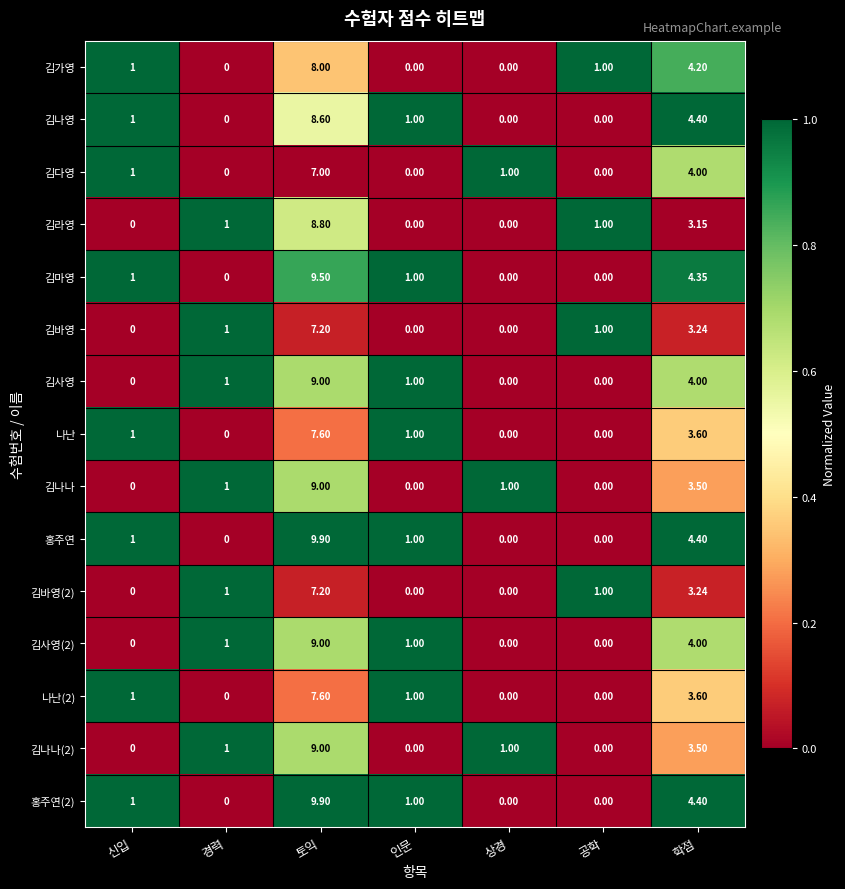

What is the maximum value shown in the chart?

9.9